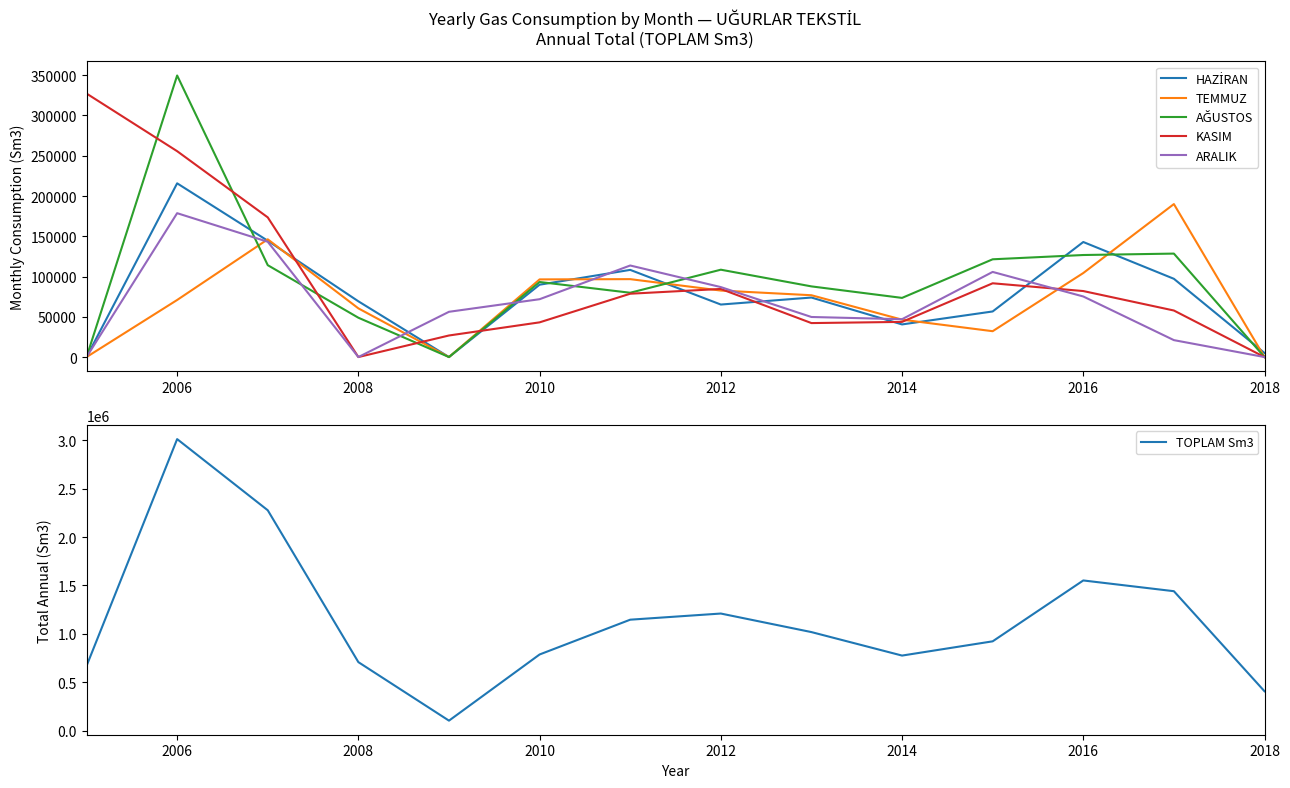

What is the sum of all KASIM values?

1306783.4